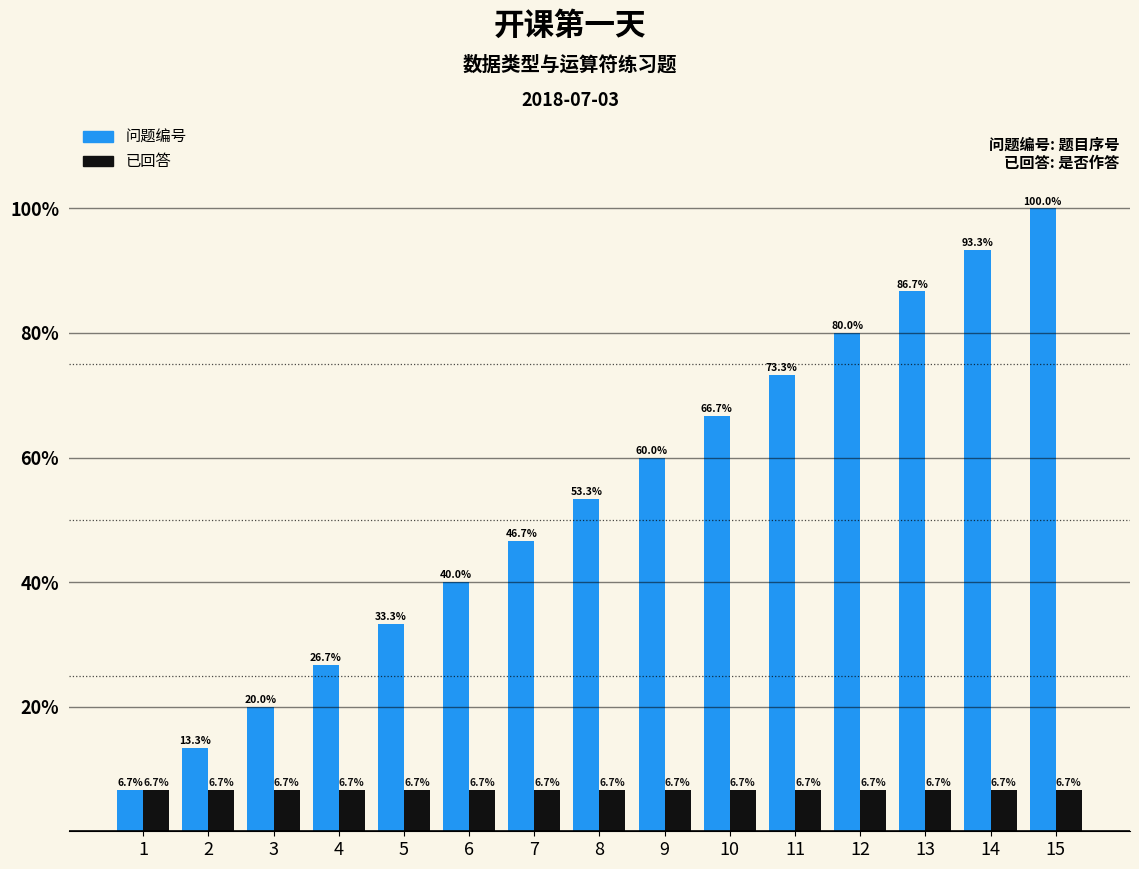

What are all the series names shown in the legend?

问题编号, 已回答